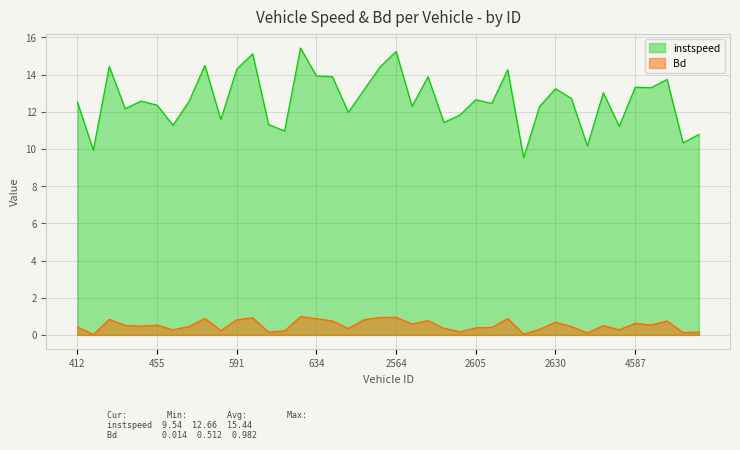

What is the total value across all series at 2610.0?

12.9